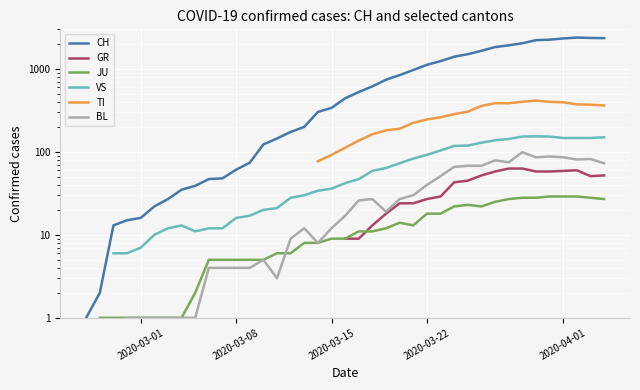

Count the number of categories in the chart.

40